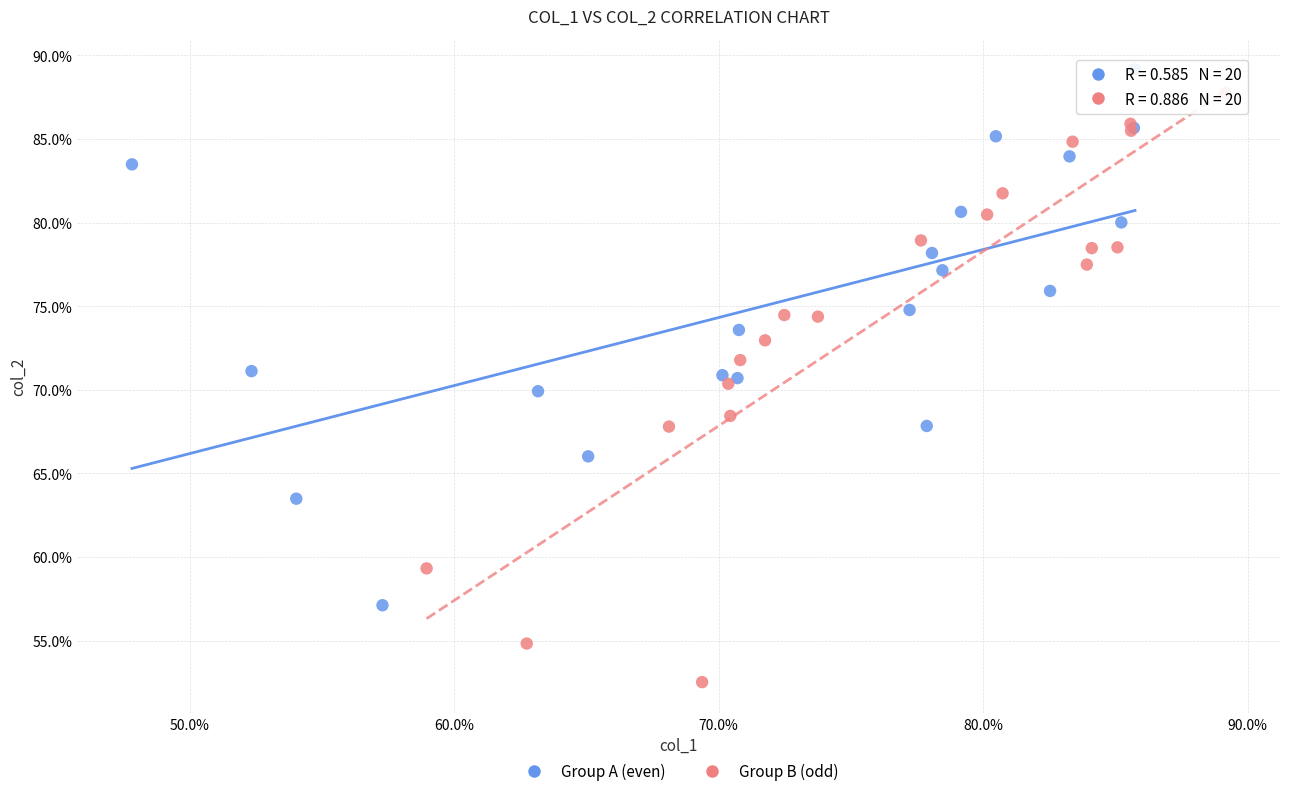

Which series contains the highest Y value?

Group A (even)